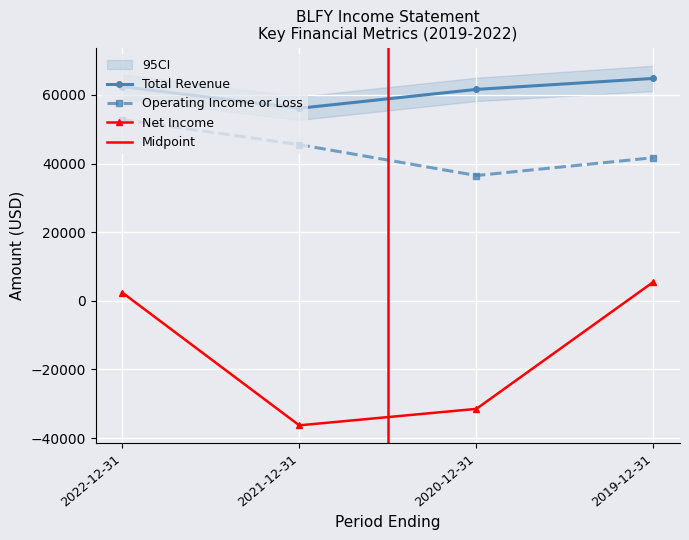

What is the approximate value of Operating Income or Loss at 2019-12-31, to the nearest 10?

41700